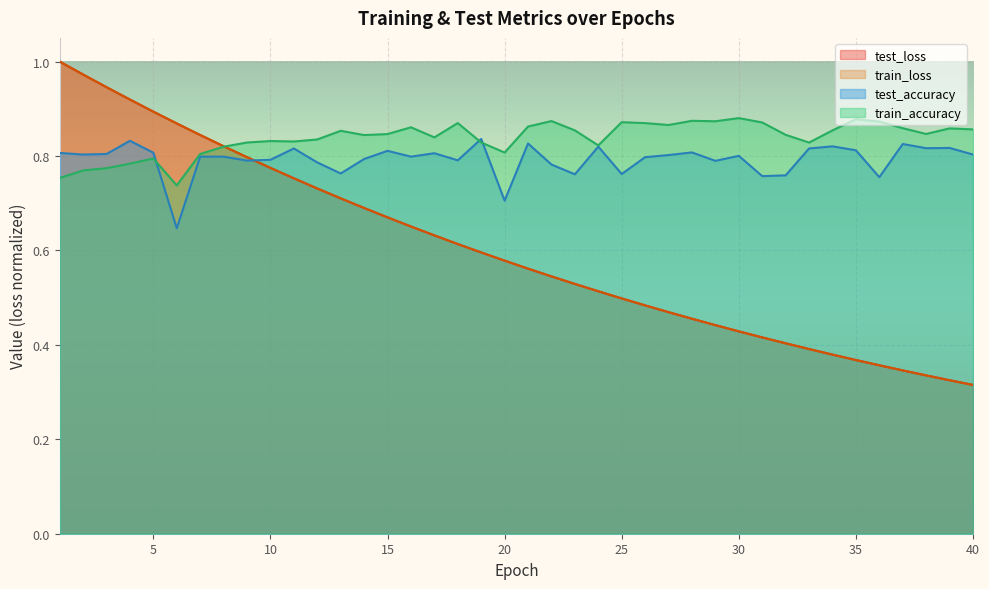

Which series ends up on top after the final intersection of train_accuracy and test_loss?

train_accuracy